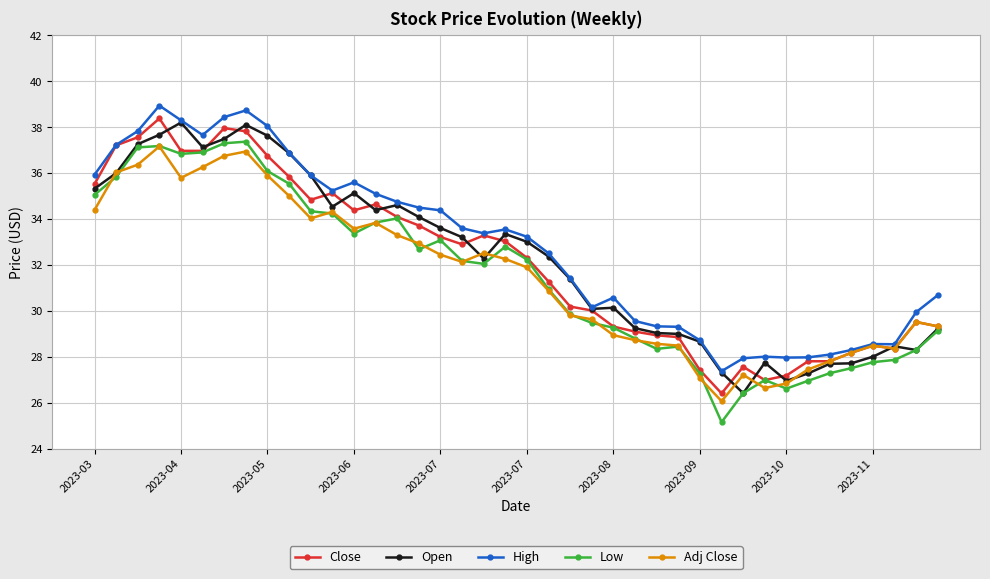

What is the smallest value displayed?

25.2